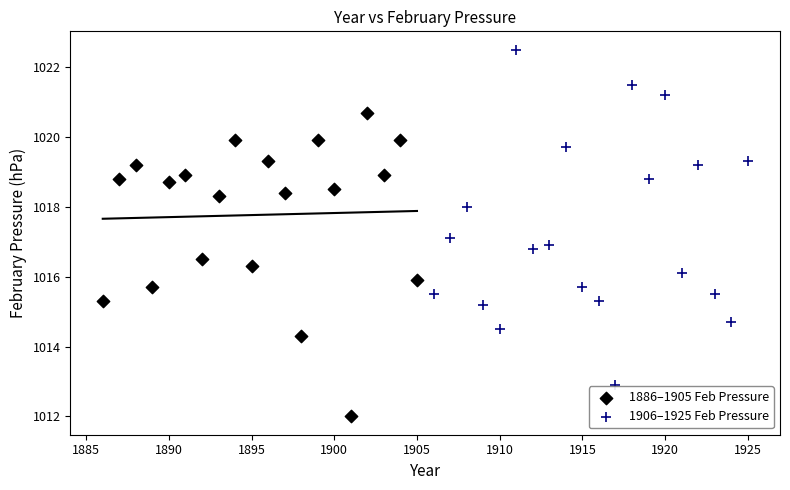

Which series contains the highest Y value?

1906–1925 Feb Pressure